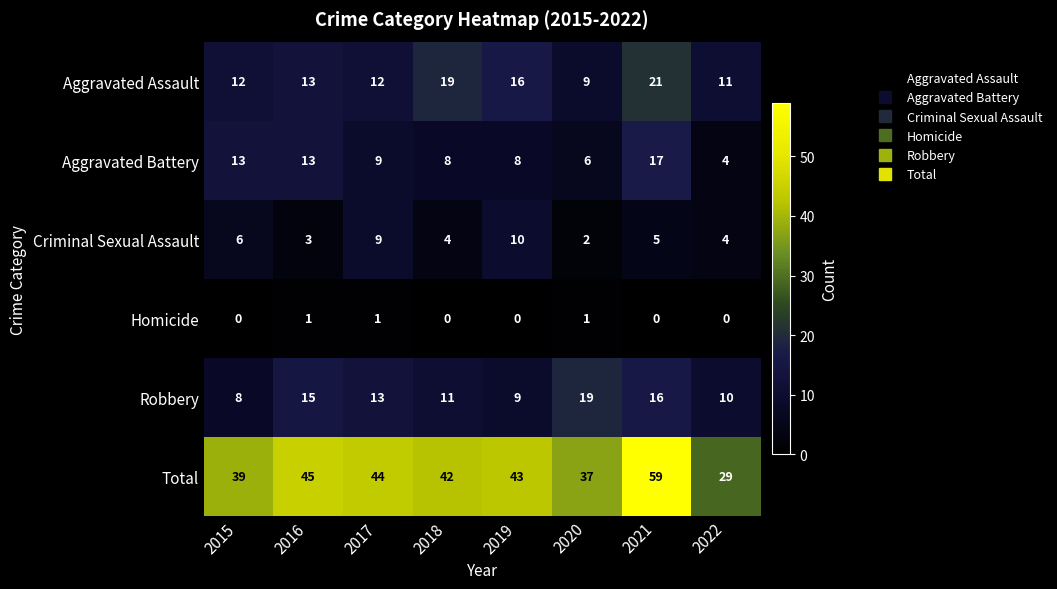

Rank the series by their maximum value, from lowest to highest.

Homicide, Criminal Sexual Assault, Aggravated Battery, Robbery, Aggravated Assault, Total